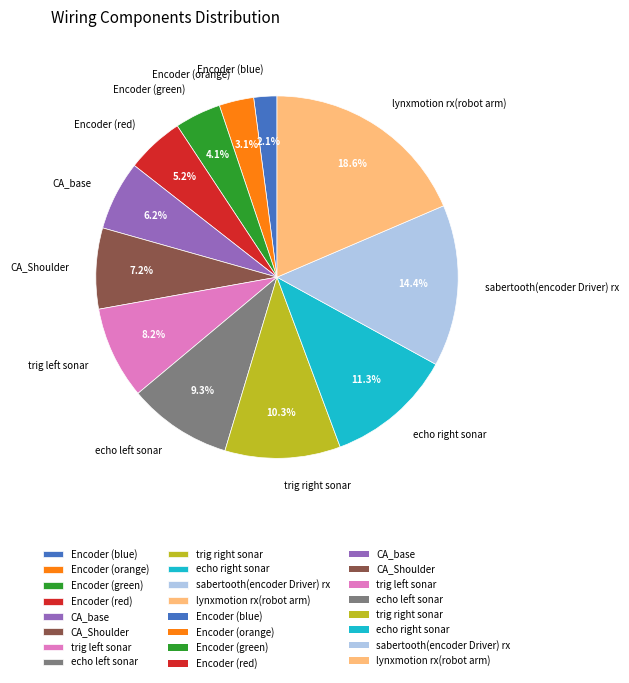

How many slices are in this pie chart?

12